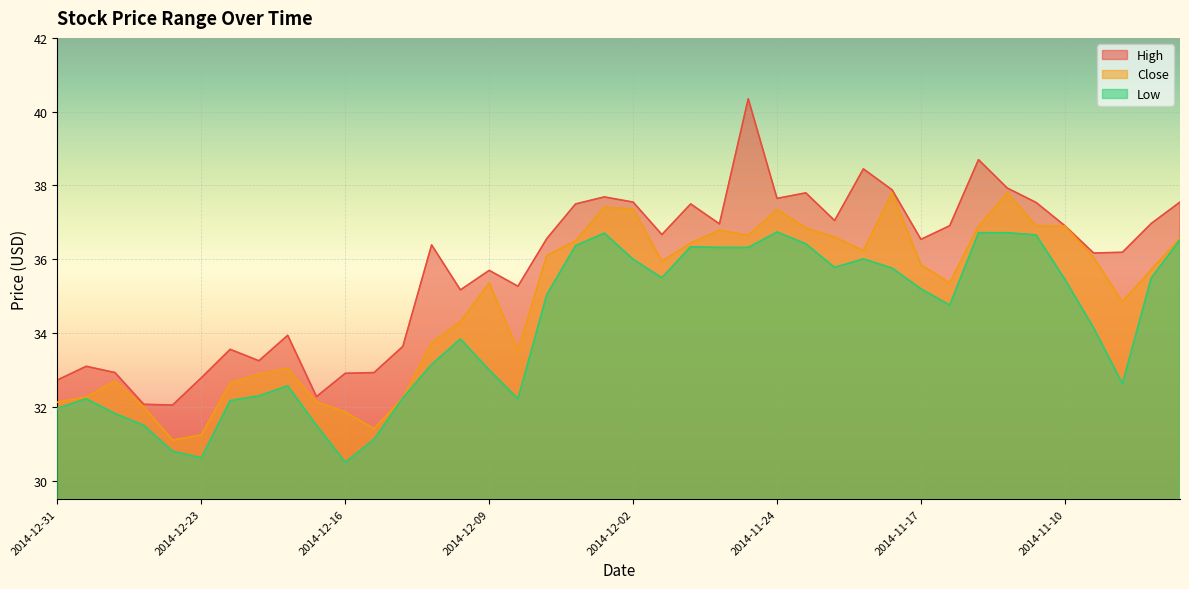

What is the difference between the second highest and second lowest values in the Low series?

6.1